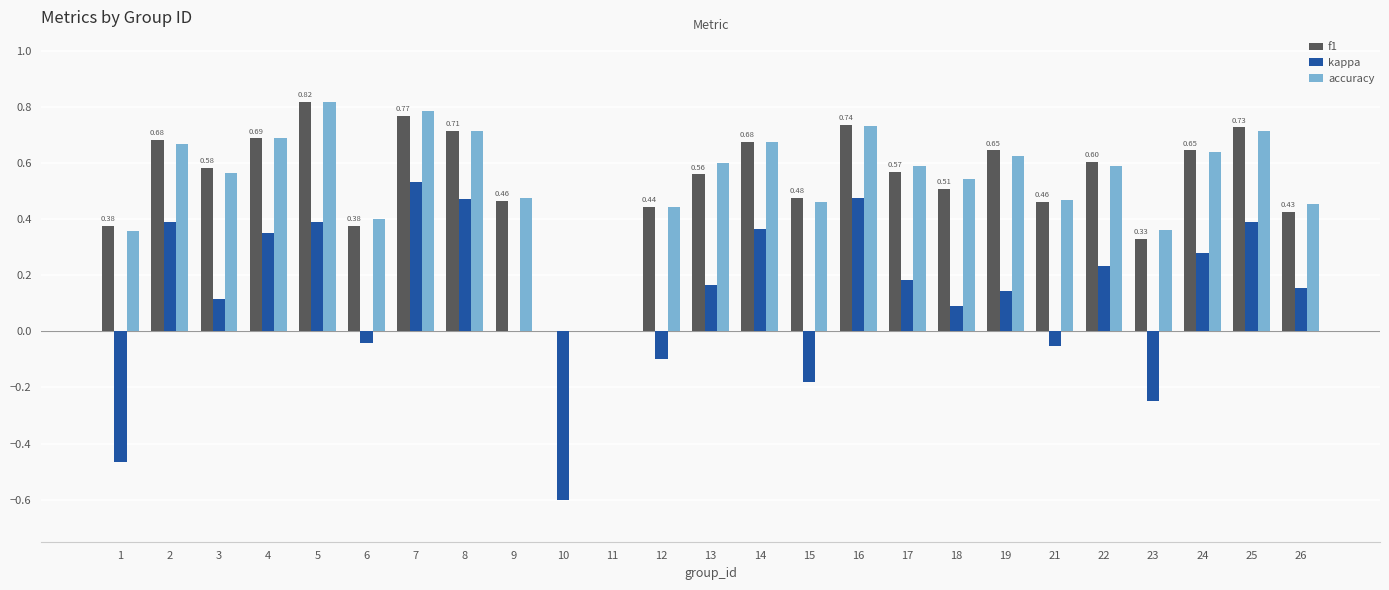

Count the number of data series in this chart.

3